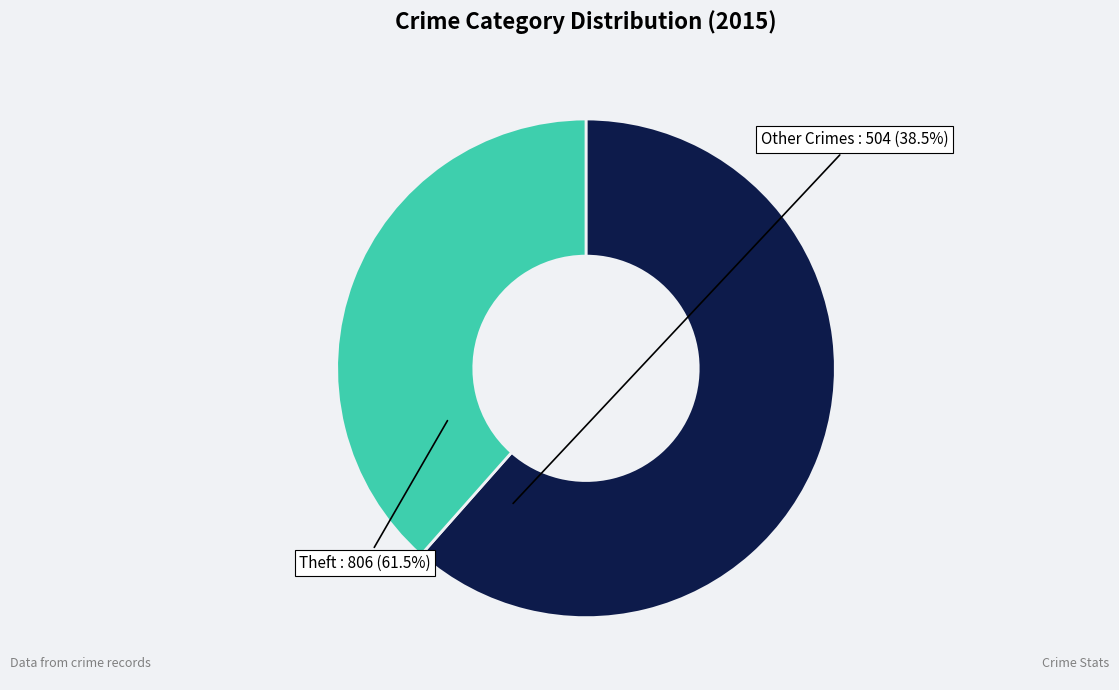

Is there a majority slice in this chart?

Yes